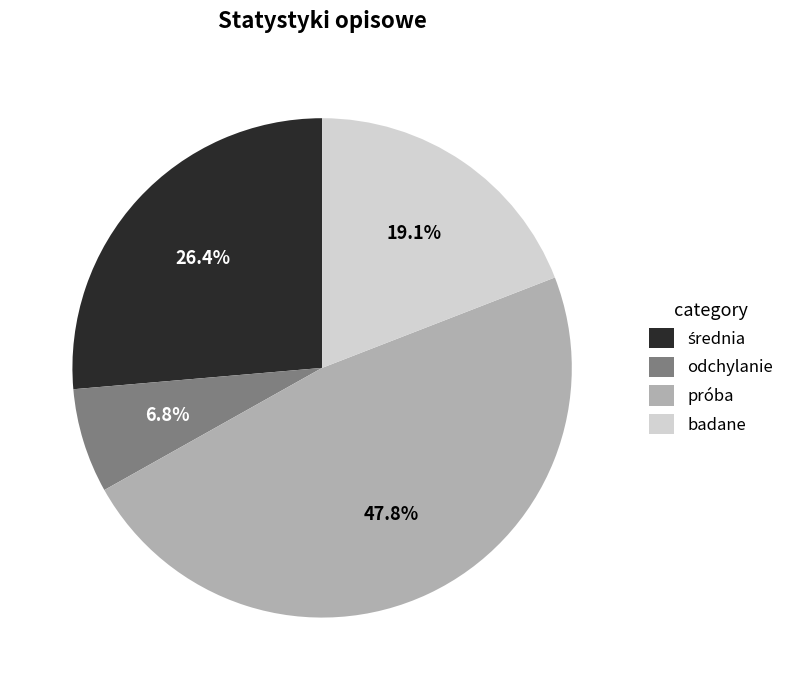

Does odchylanie represent more than half of the total?

No